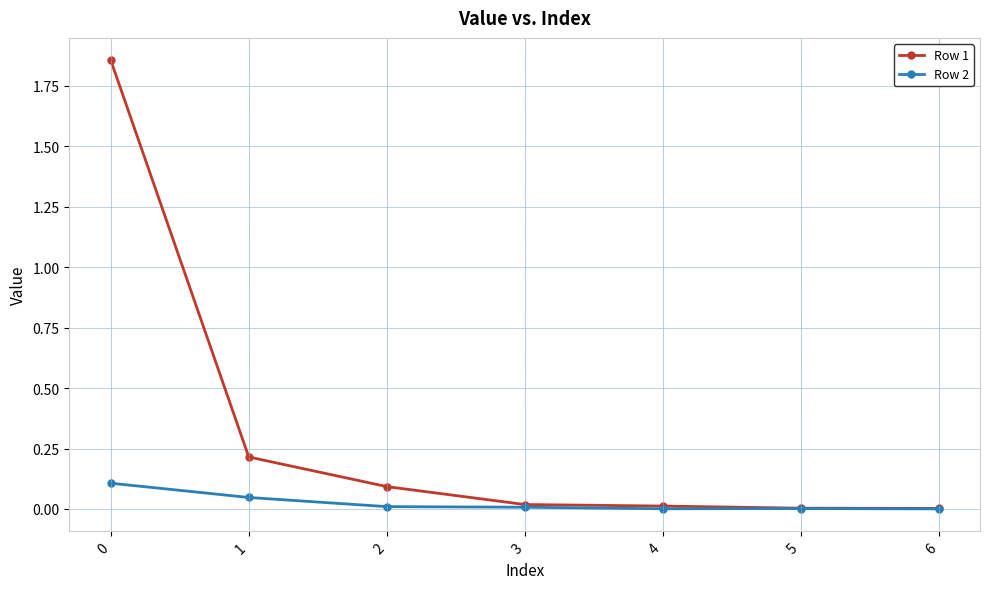

At how many categories does at least one series exceed 1?

1